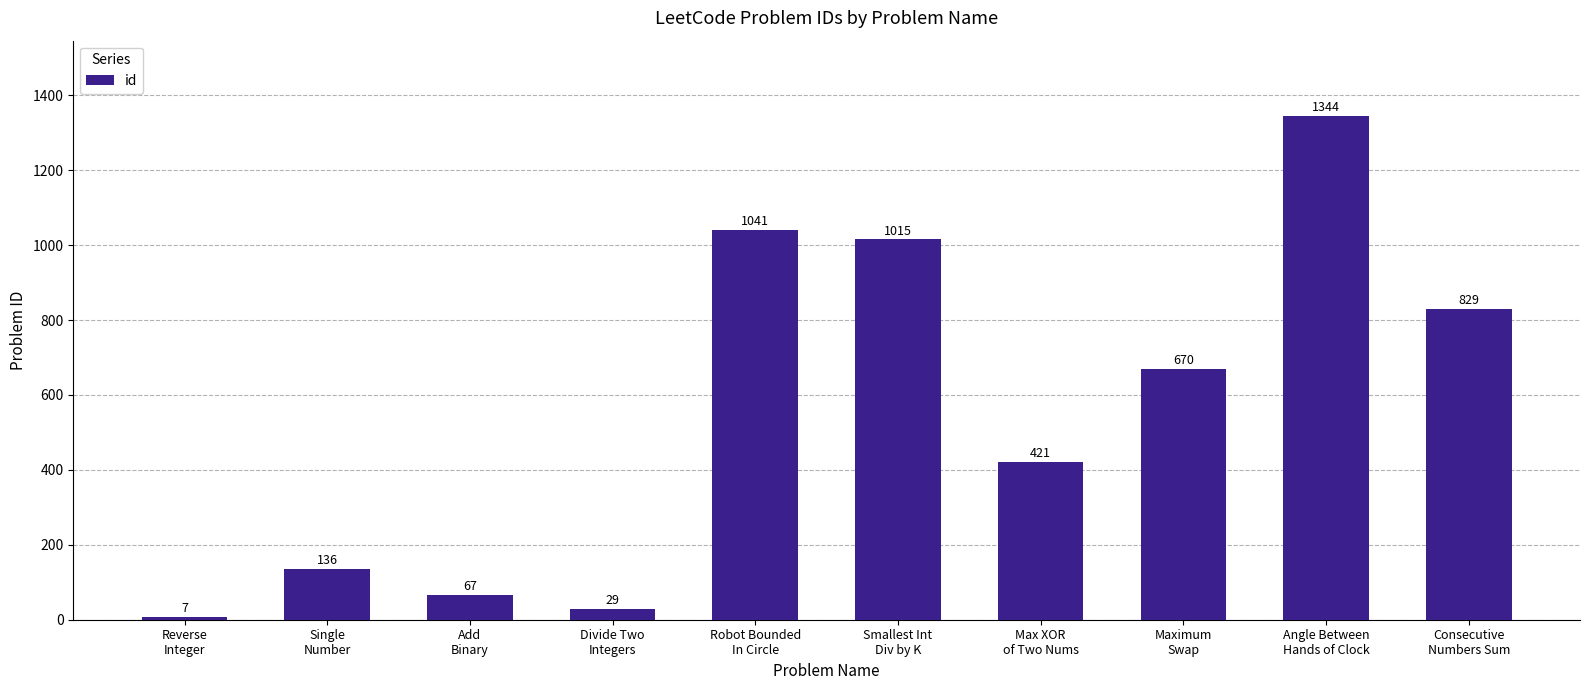

Count the number of data series in this chart.

1